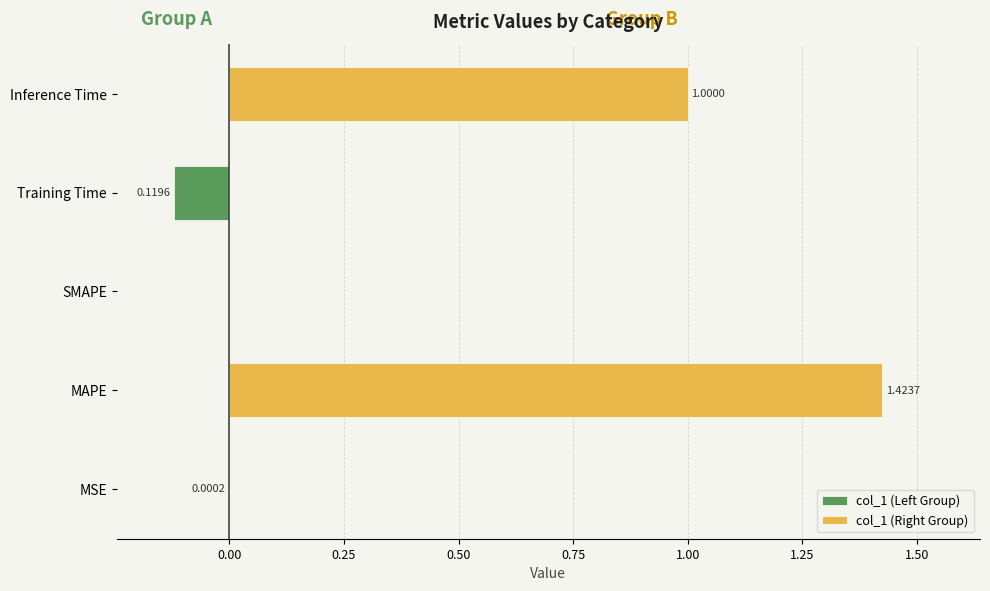

Does the chart contain any negative values?

Yes